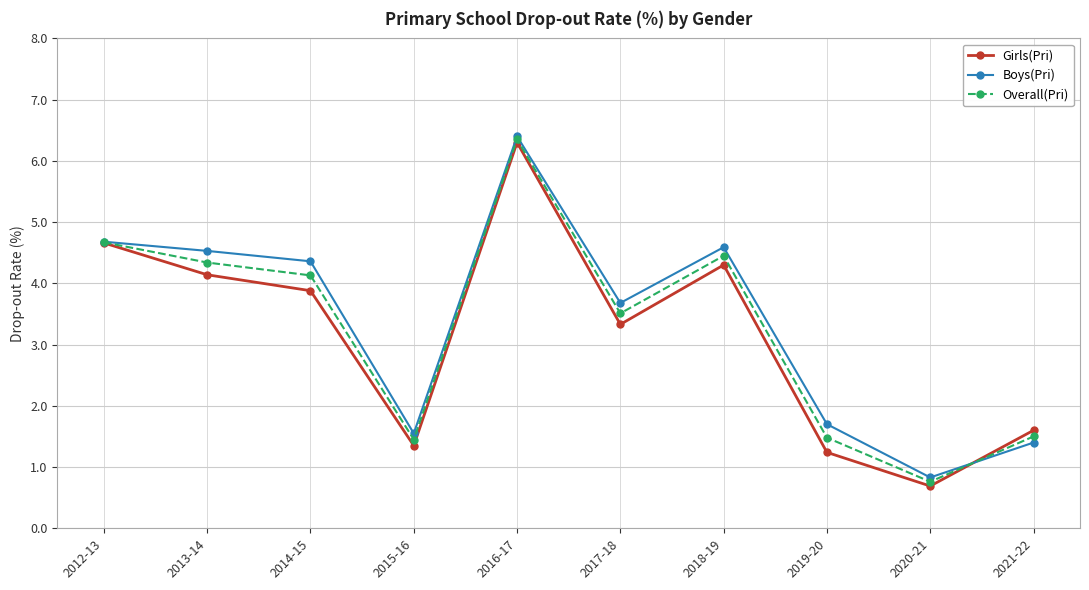

Rank the series at 2017-18 from highest to lowest value.

Boys(Pri), Overall(Pri), Girls(Pri)